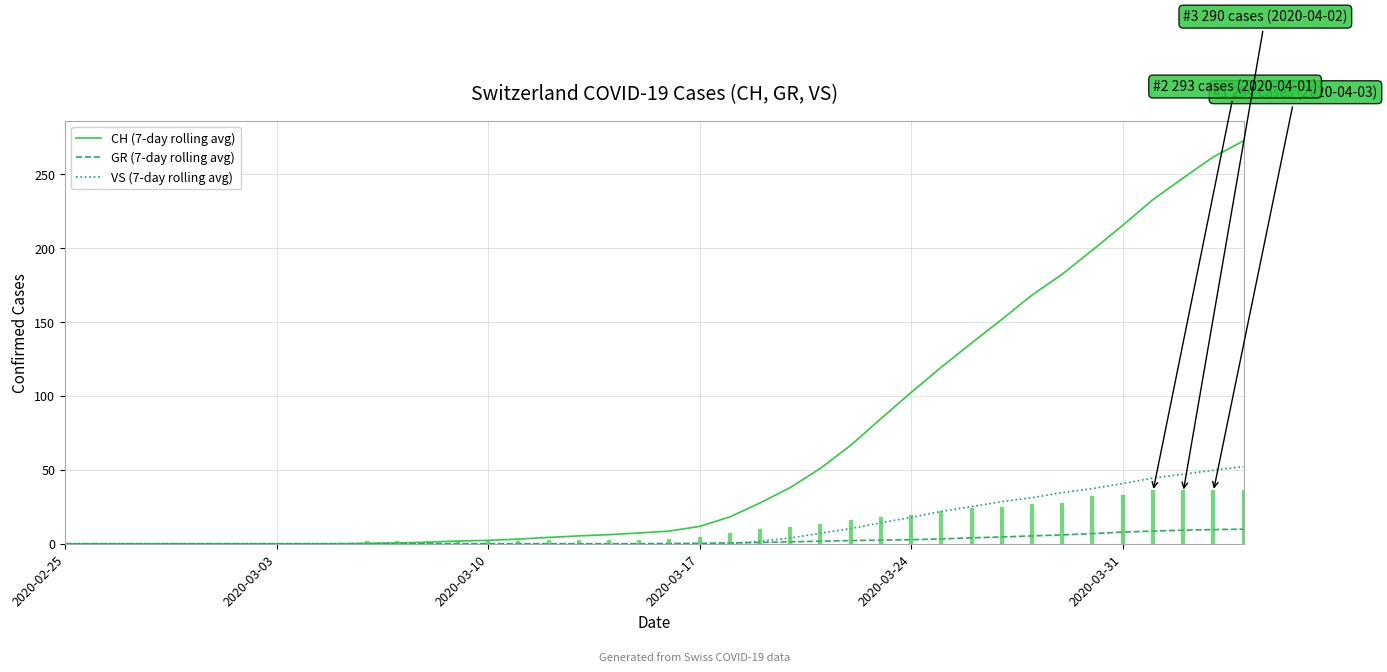

What is the maximum value shown in the chart?

272.4